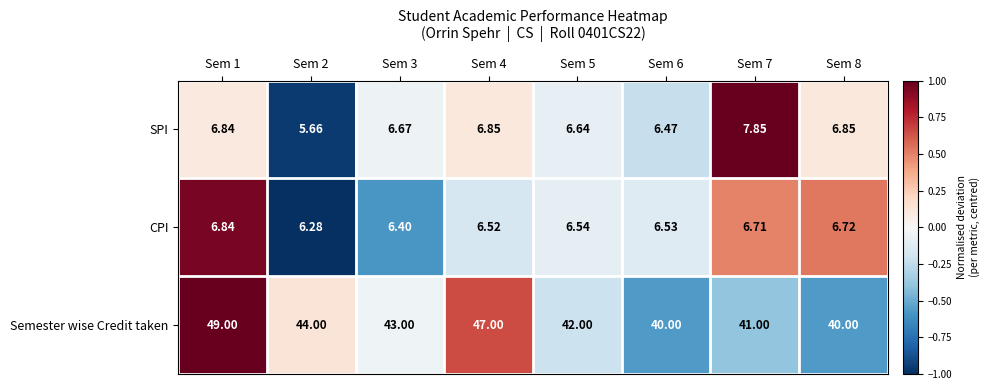

Which series has the largest range (max minus min)?

Semester wise Credit taken